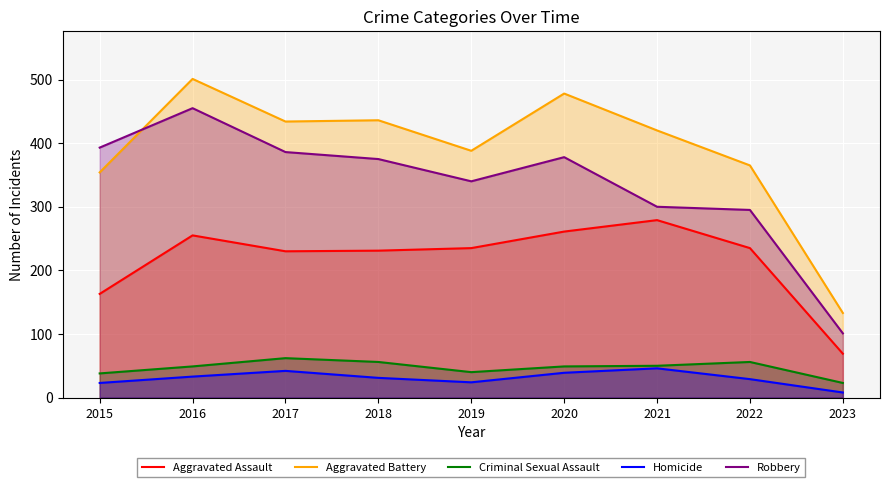

How many categories are shown in the chart?

9